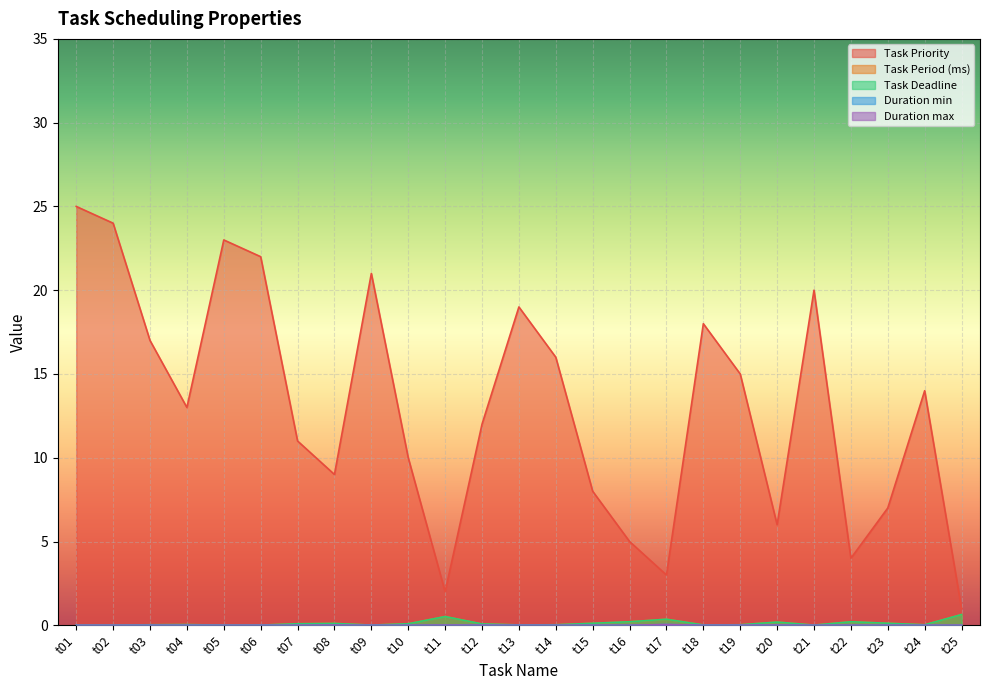

How many series are shown in this chart?

5